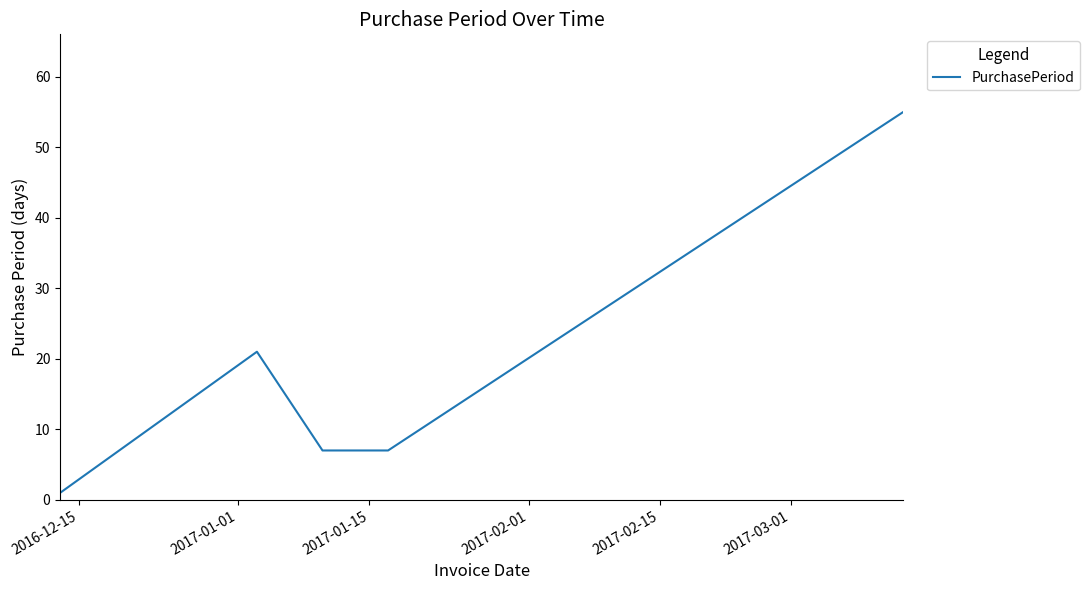

What is the greatest value displayed?

55